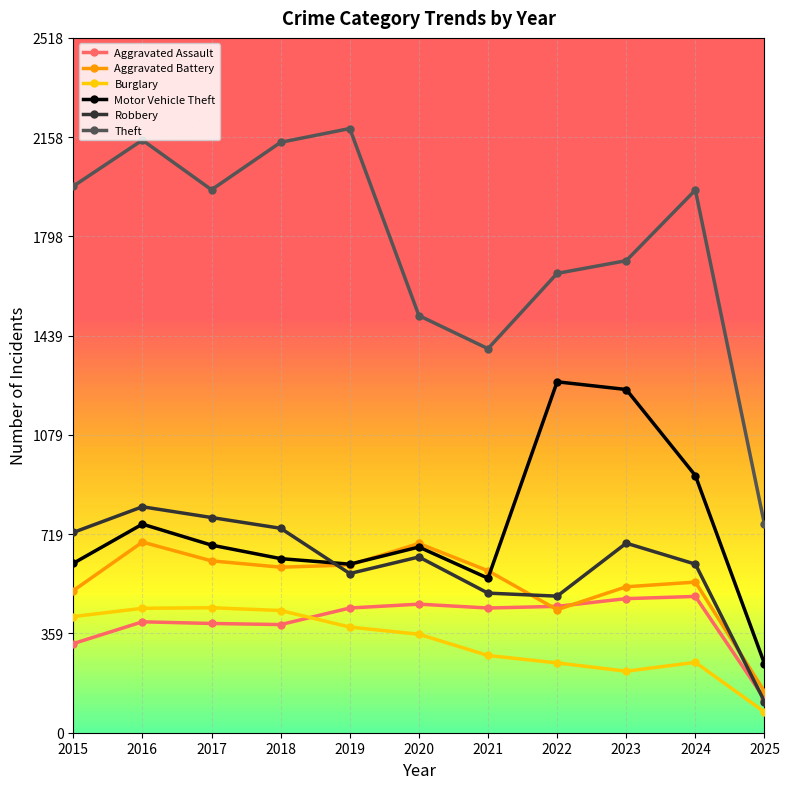

How many intersections are there between Robbery and Motor Vehicle Theft?

1